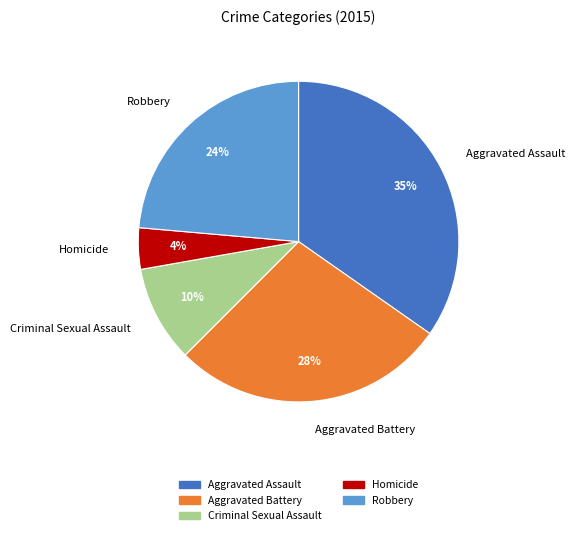

What is the smallest slice in the pie chart?

Homicide